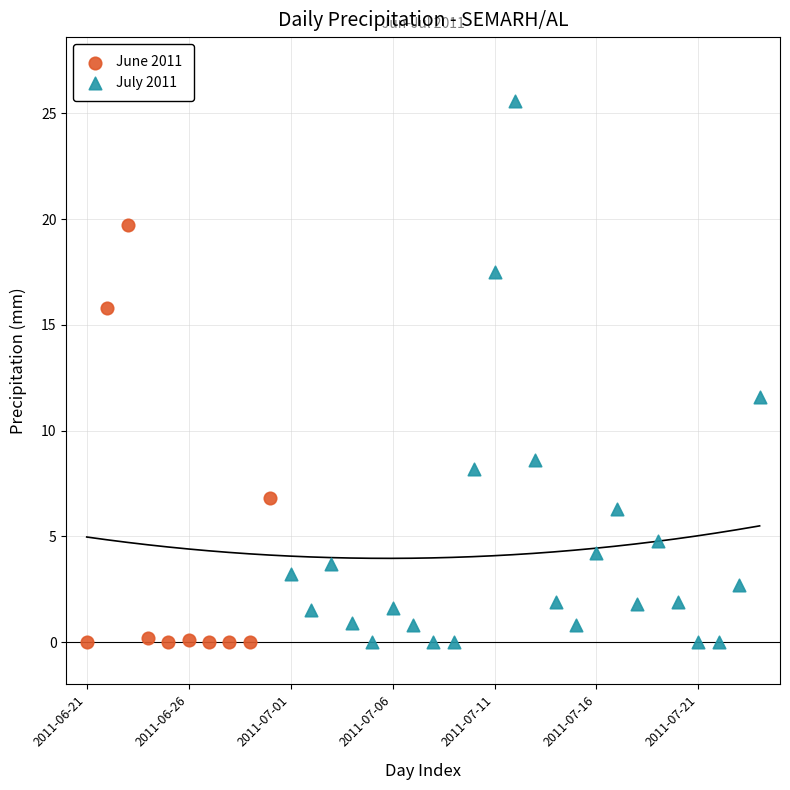

Which series reaches the maximum Y coordinate?

July 2011